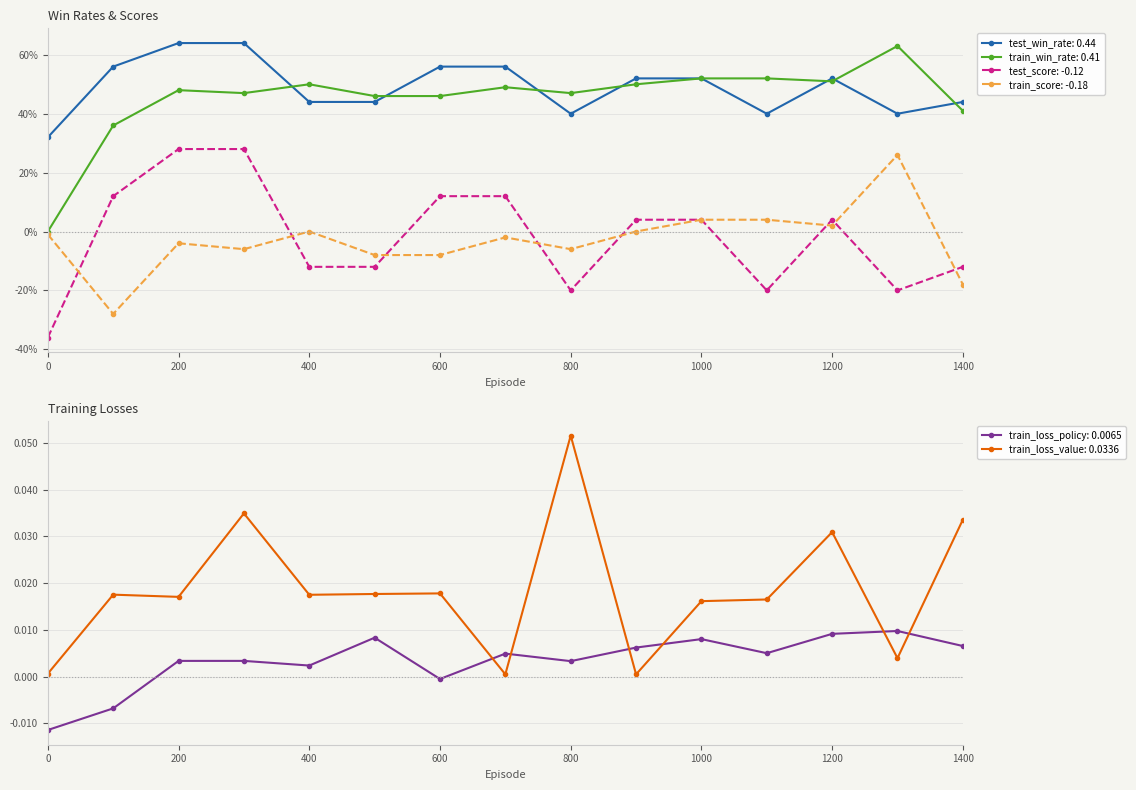

Which series has the largest range (max minus min)?

test_score